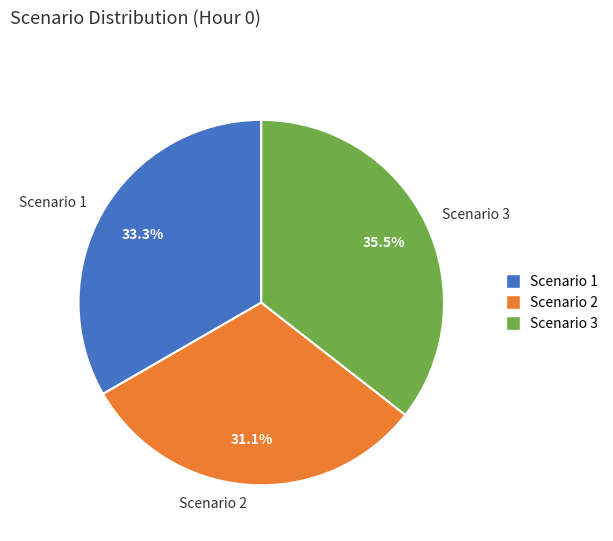

How many segments does this pie chart have?

3